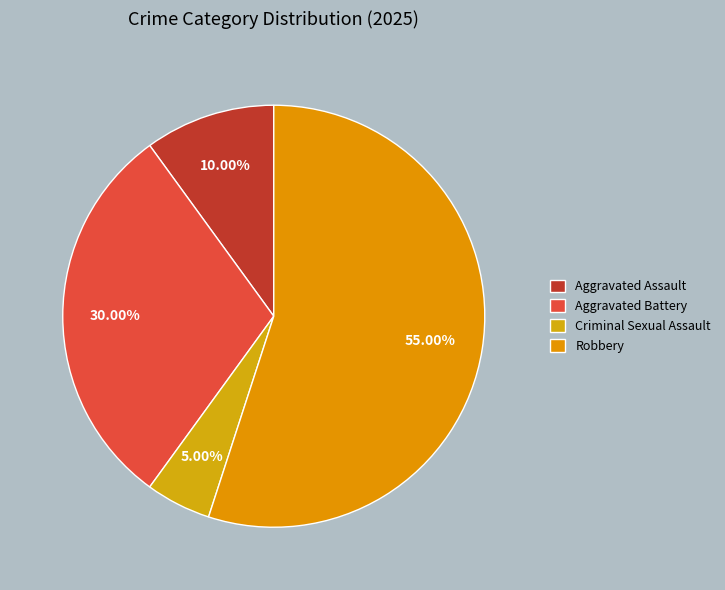

Which slice is the smallest?

Criminal Sexual Assault